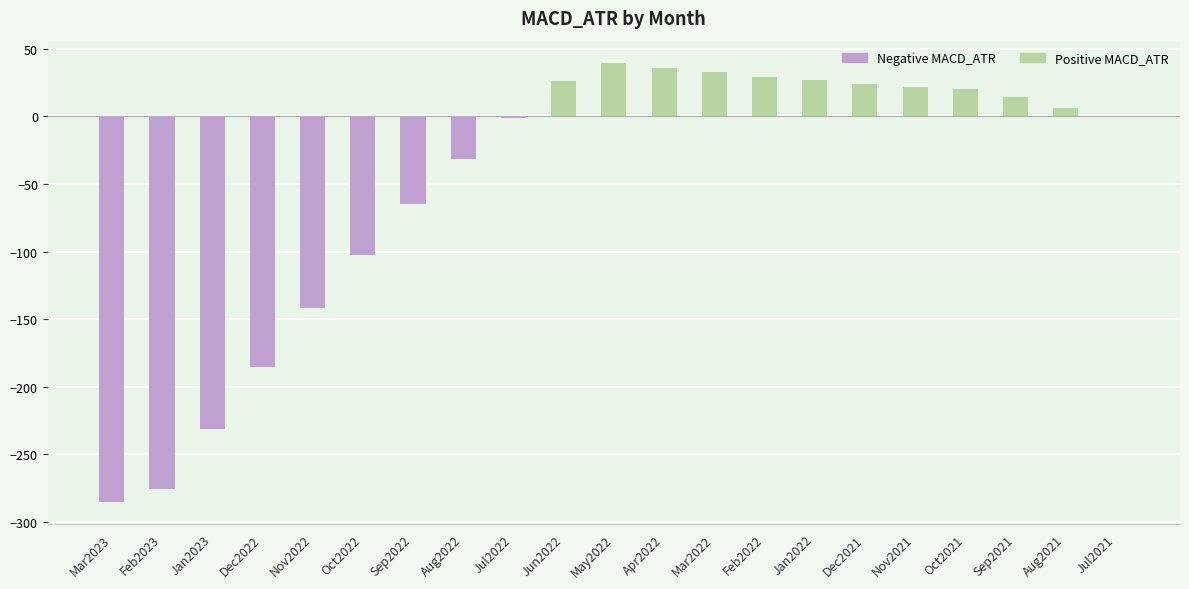

What is the average value?

-49.6